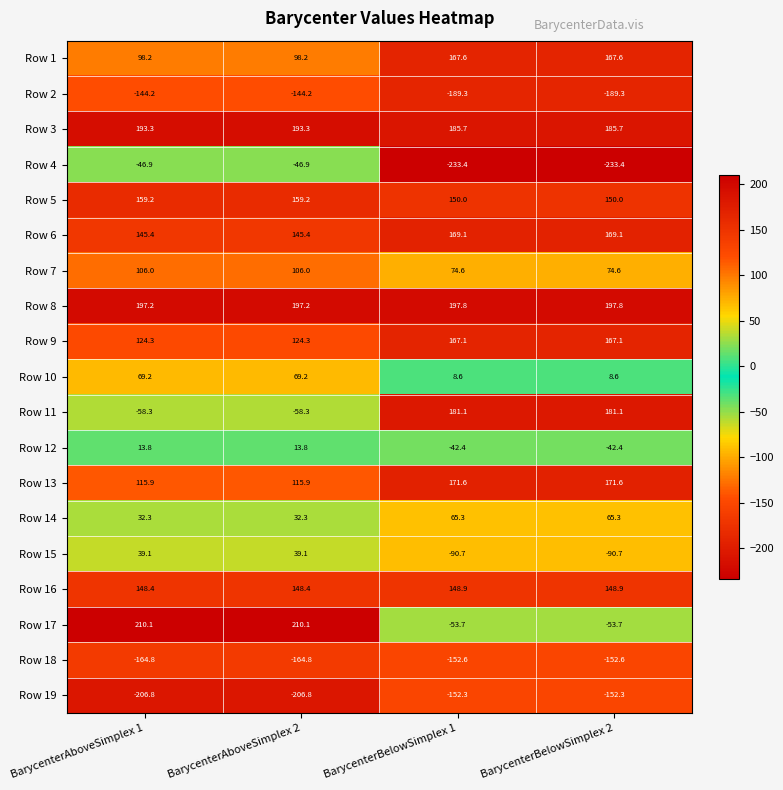

What is the approximate value of Row 9 at BarycenterBelowSimplex 2?

167.1